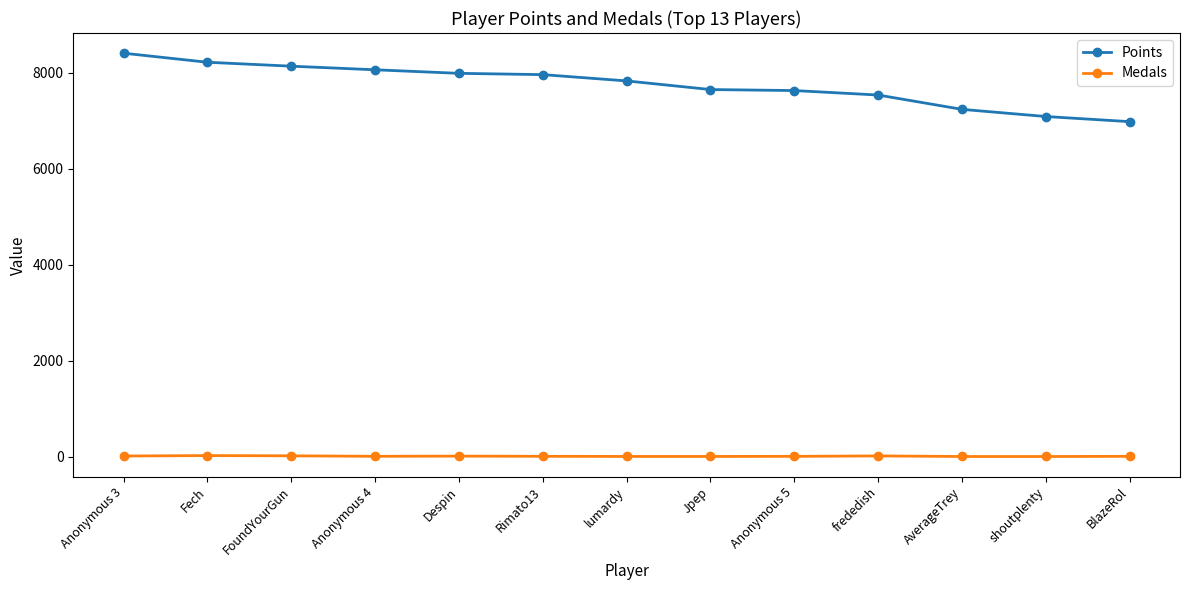

True or false: Points and Medals cross at least once.

False